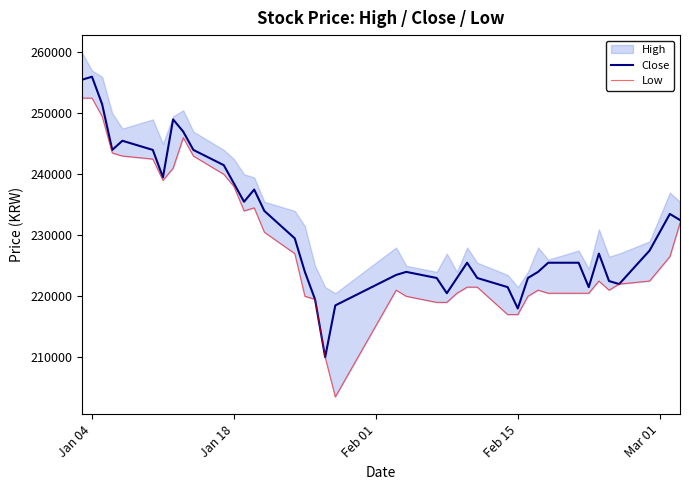

What is the value of the Low point at the 36th from the left?

221000